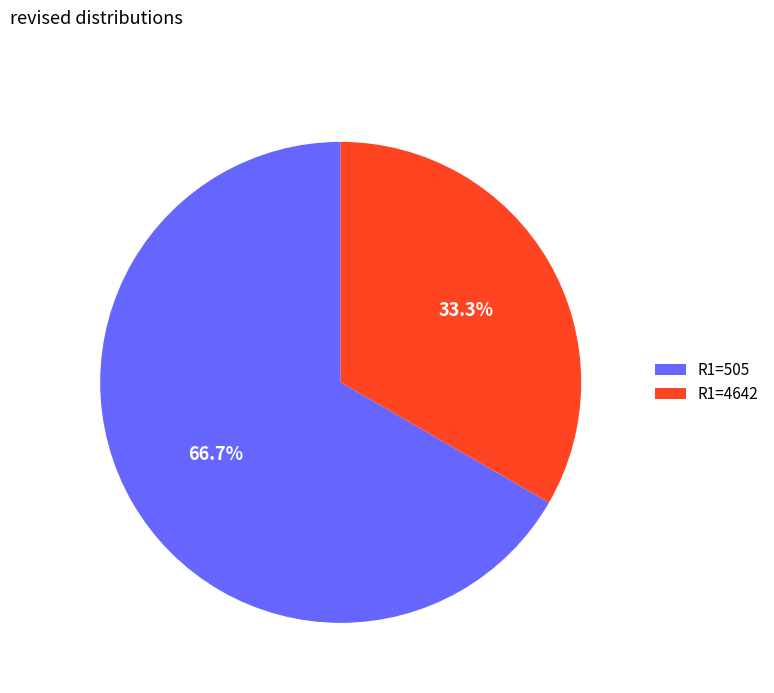

To the nearest percent, what is the average slice percentage?

50%